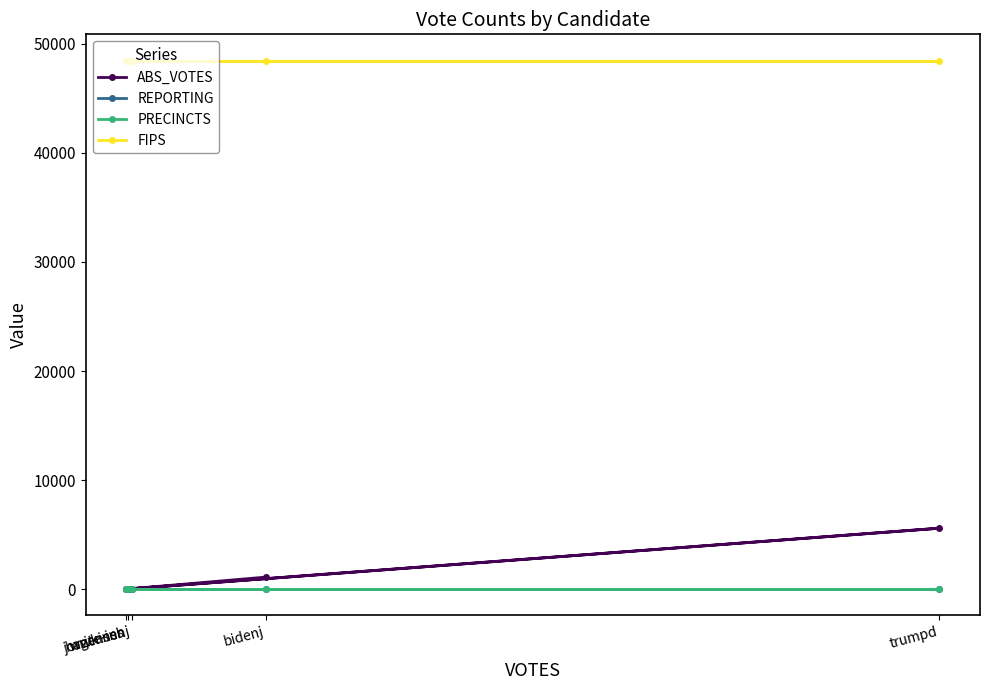

Which series has the largest range (max minus min)?

ABS_VOTES